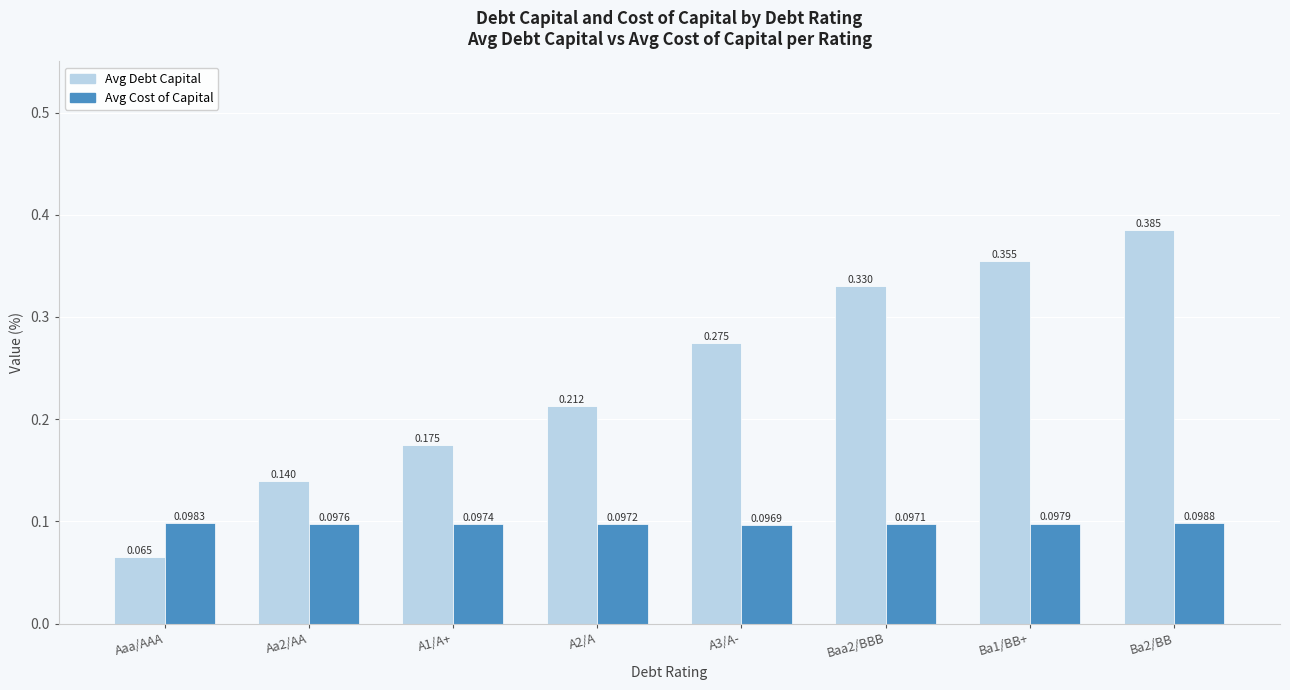

Rank the series at A1/A+ from highest to lowest value.

Avg Debt Capital, Avg Cost of Capital